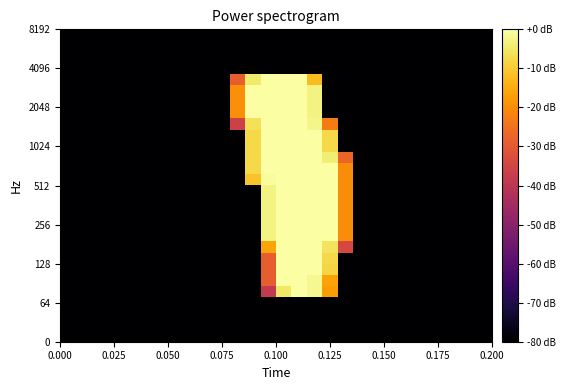

What is the minimum value shown in the chart?

-80.0